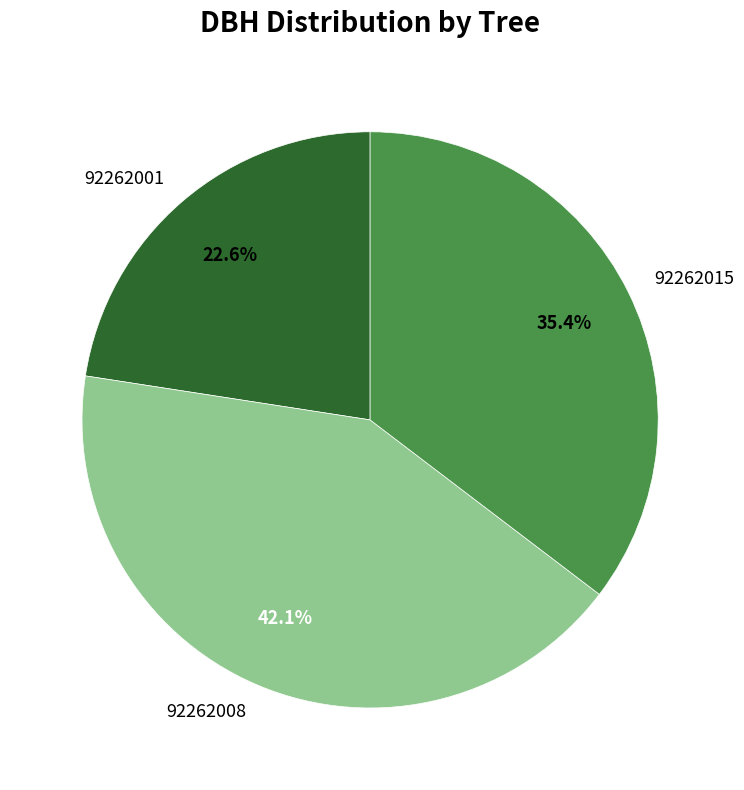

Does any single category account for the majority?

No